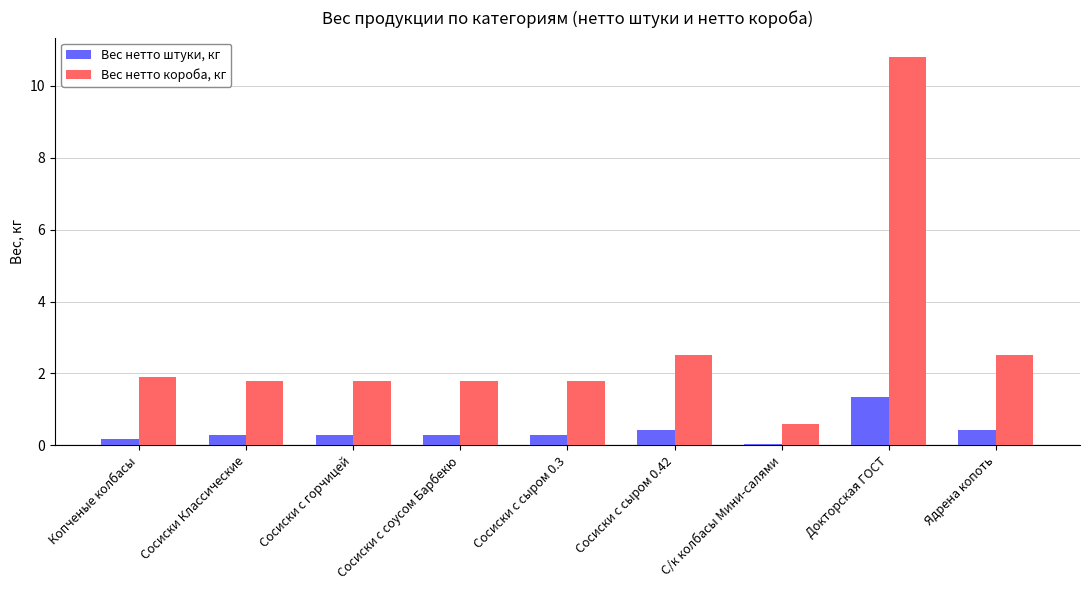

Where is Вес нетто штуки, кг nearest to the value 0?

С/к колбасы Мини-салями